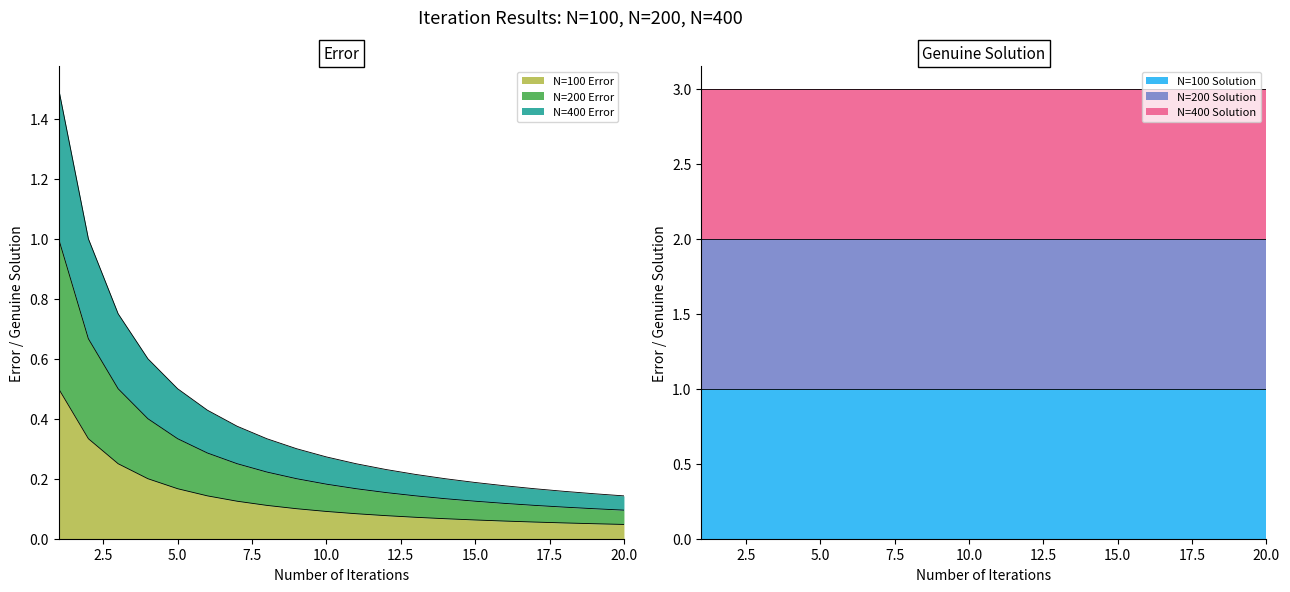

The N=200 Error series shows 0.2 at 13. True or false?

False